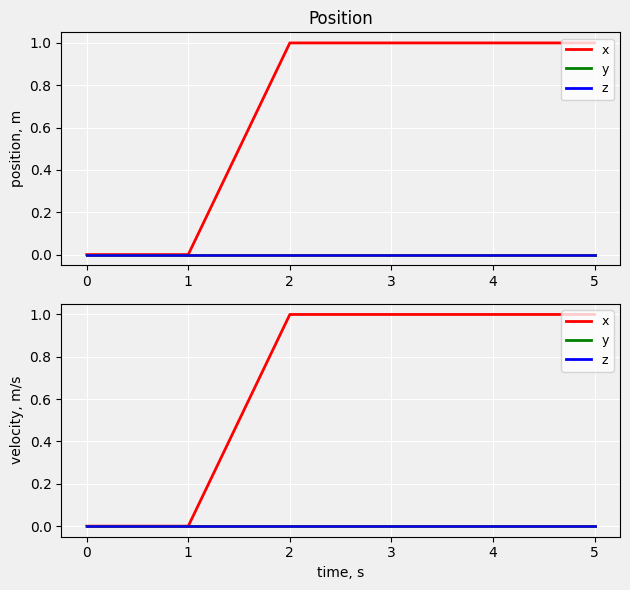

True or false: x and z cross at least once.

False